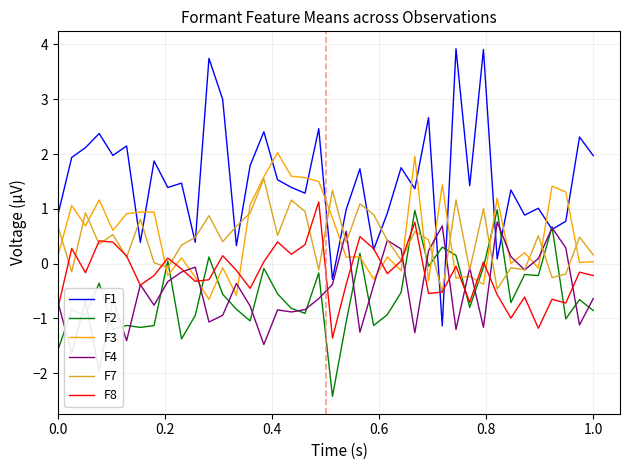

After their last crossing, which series has the higher values: F7 or F1?

F1